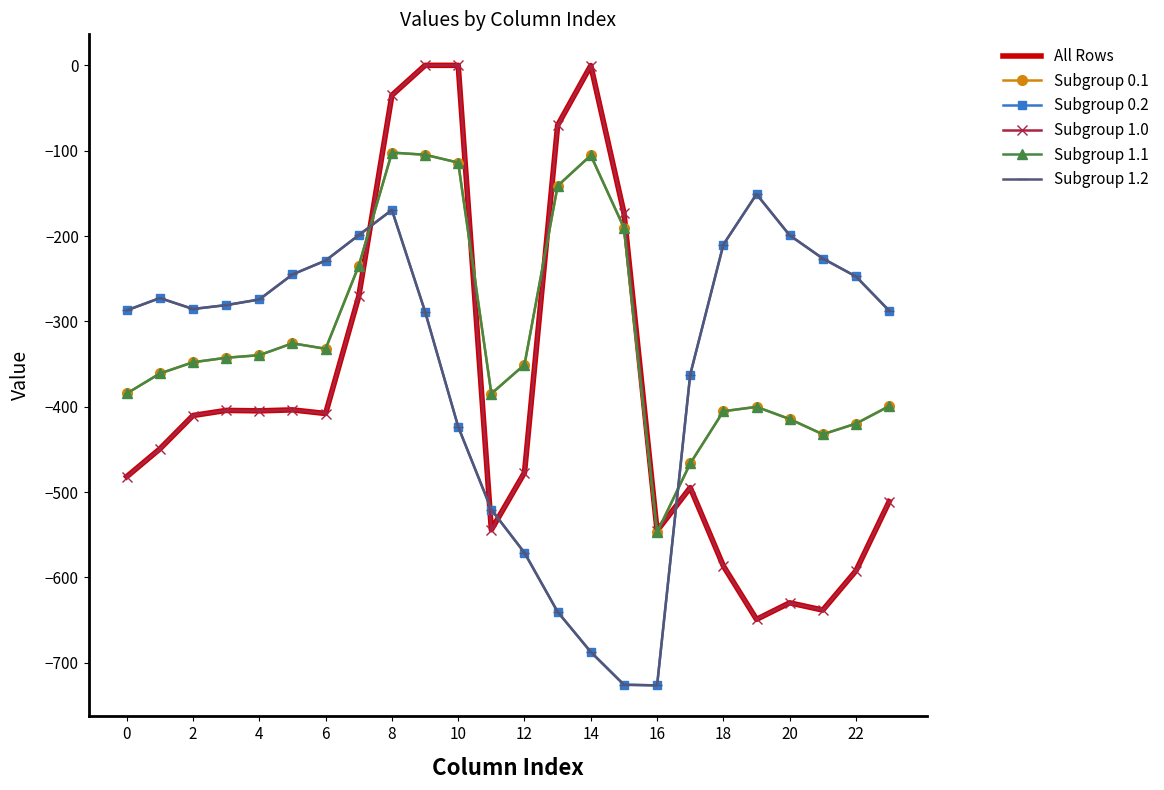

How many intersections are there between Subgroup 1.2 and Subgroup 1.0?

4